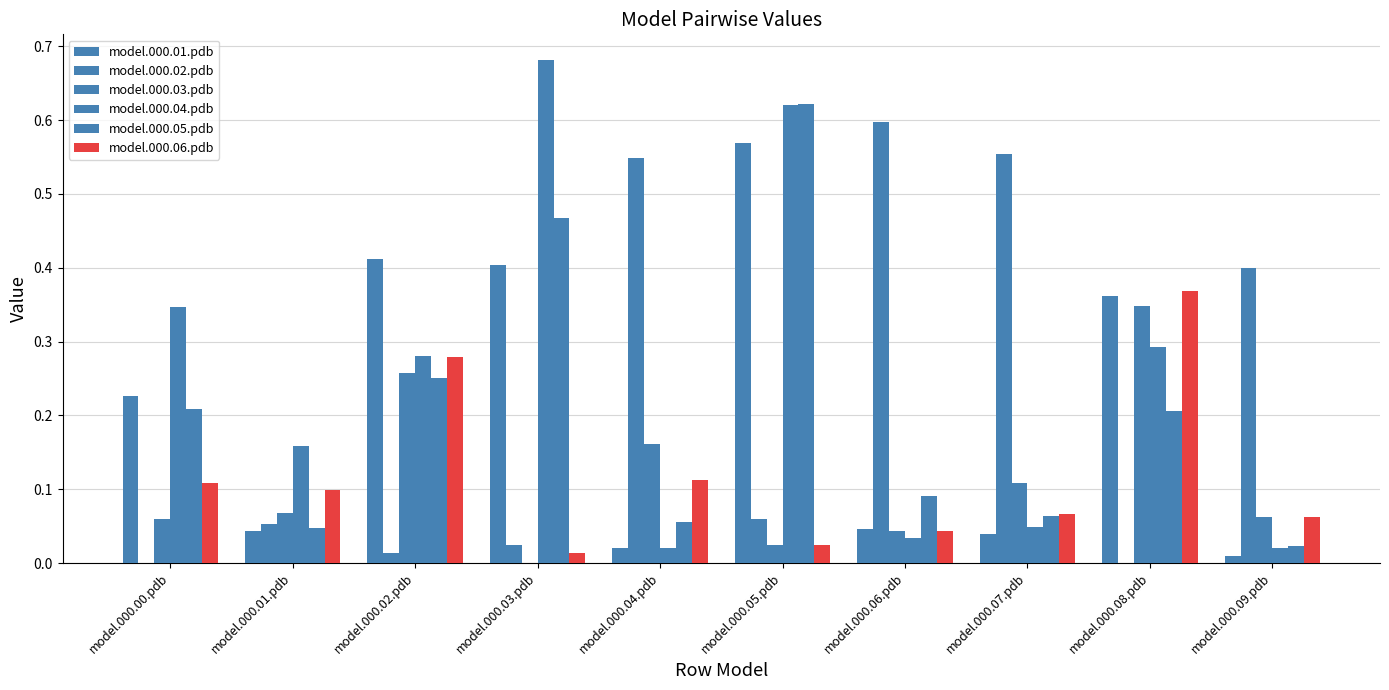

Are the bars grouped side by side (vs. stacked)?

Yes